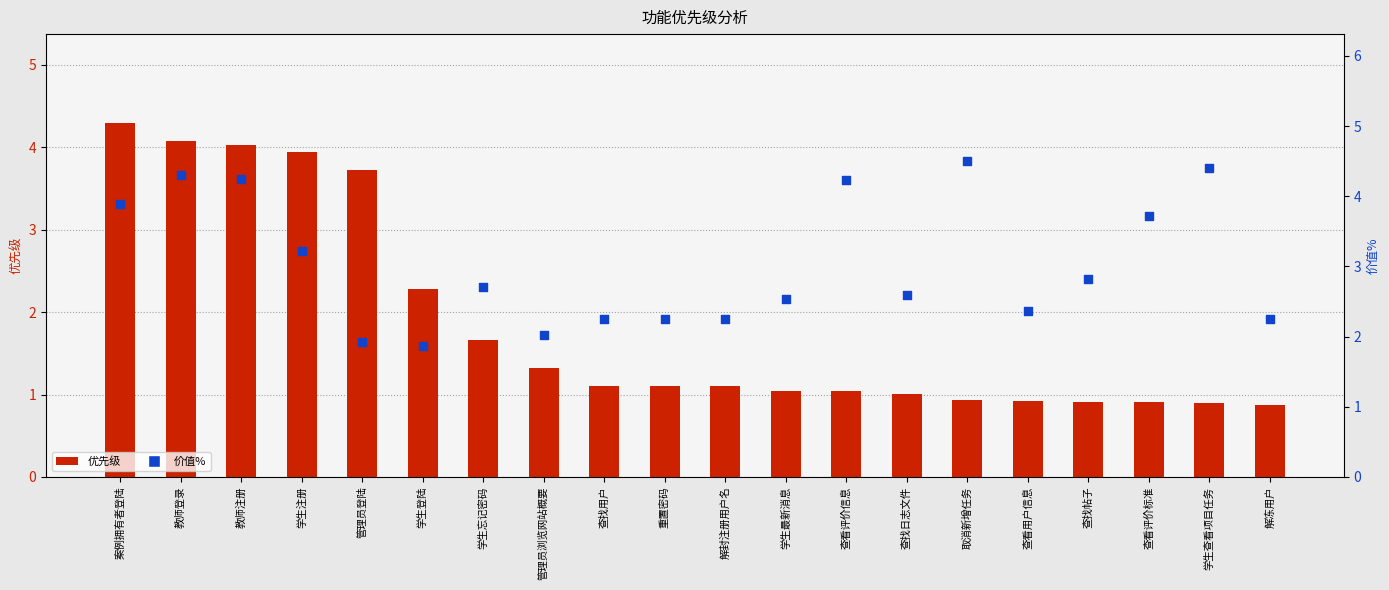

At how many categories does at least one series exceed 2?

20